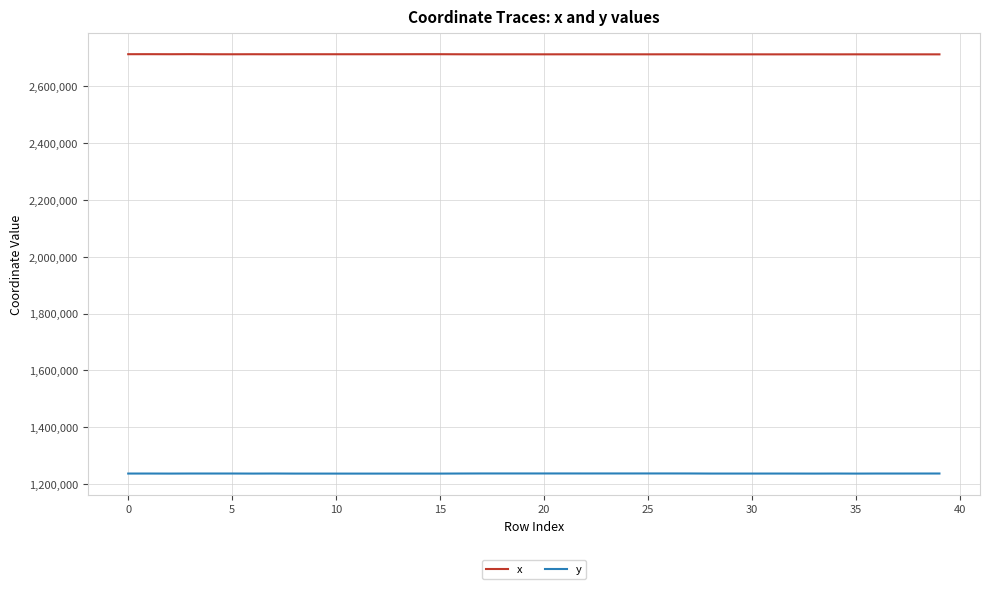

What are all the series names shown in the legend?

x, y